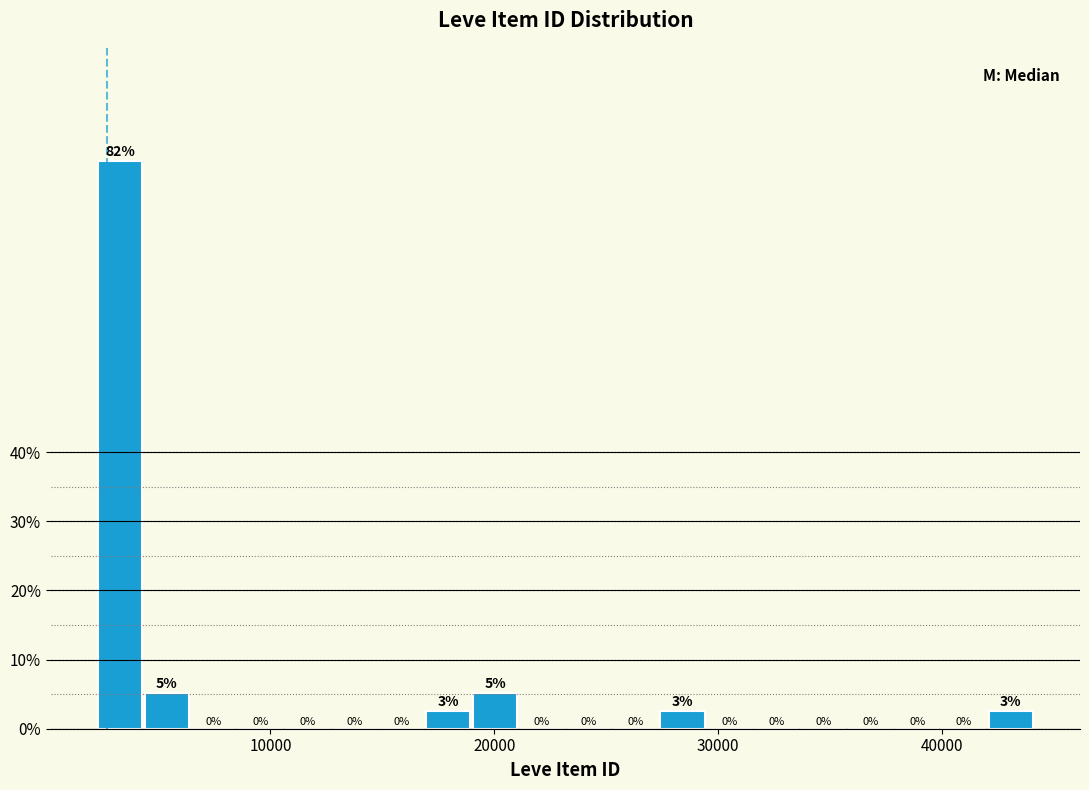

Read against the x-axis, roughly where is the centre of the tallest bar?

3000